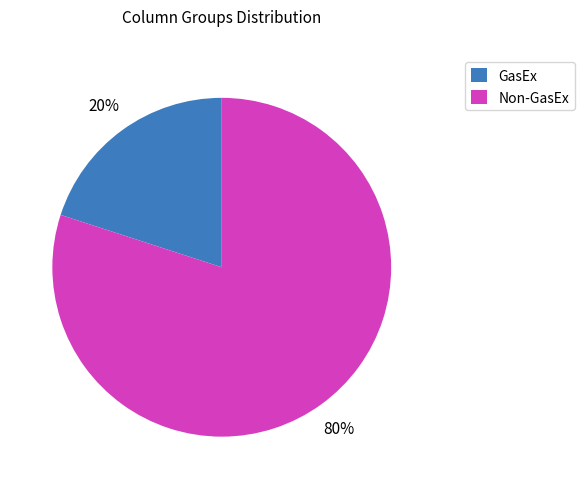

Does any single category account for the majority?

Yes